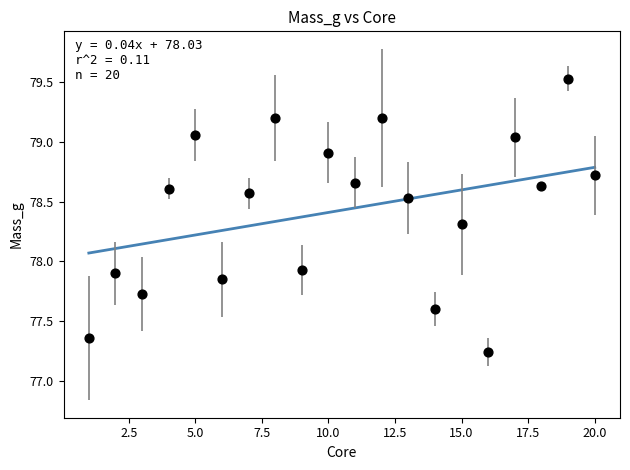

What is the range of Y values (max minus min)?

2.3